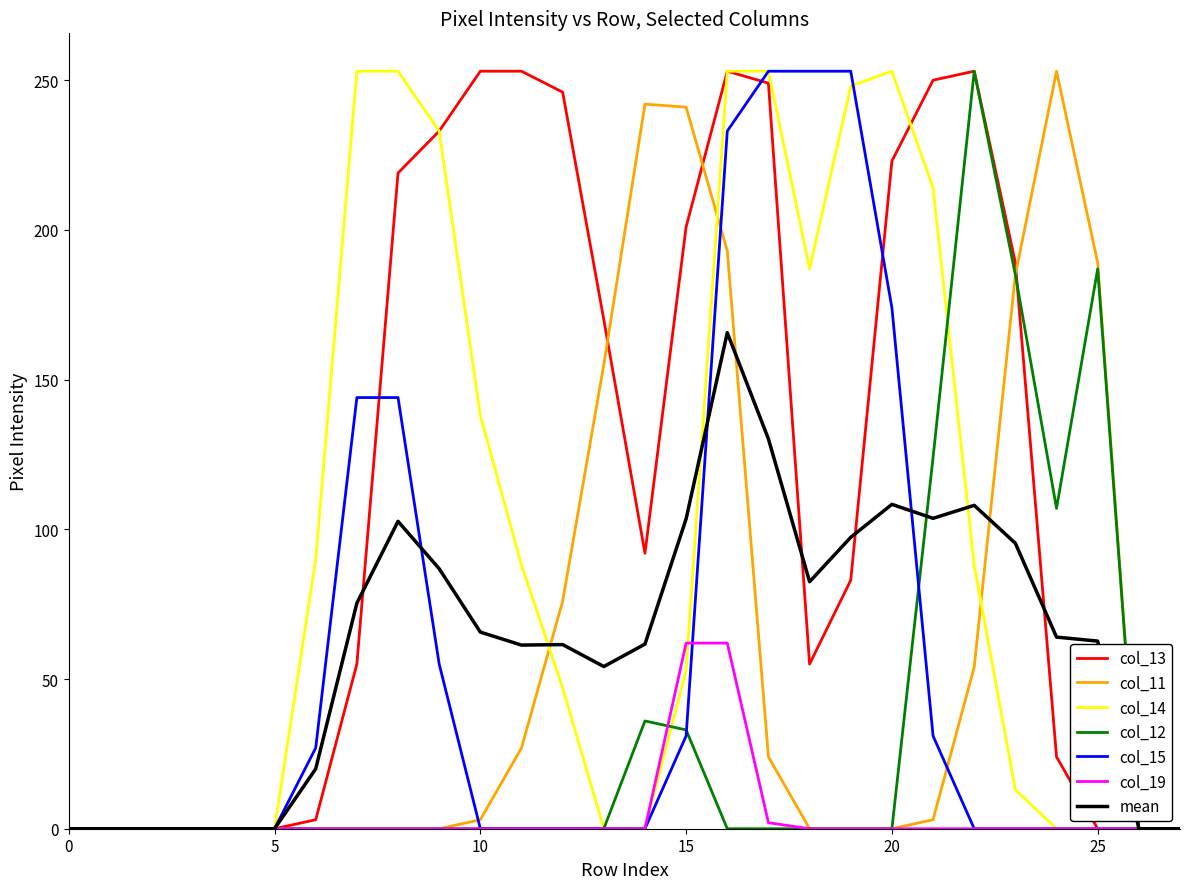

What is the greatest value displayed?

253.0